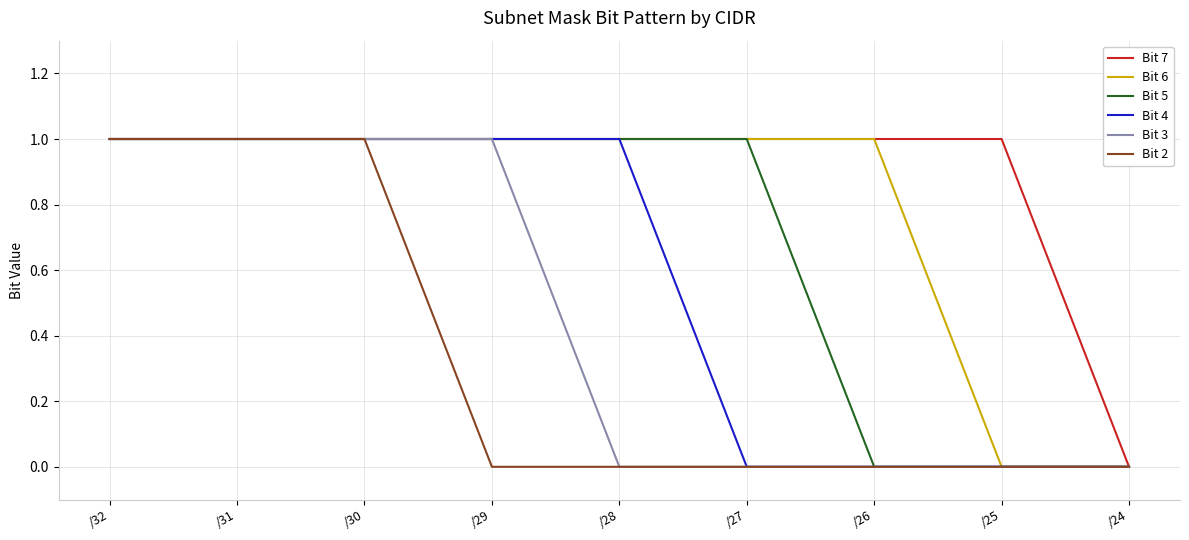

What is the maximum value shown in the chart?

1